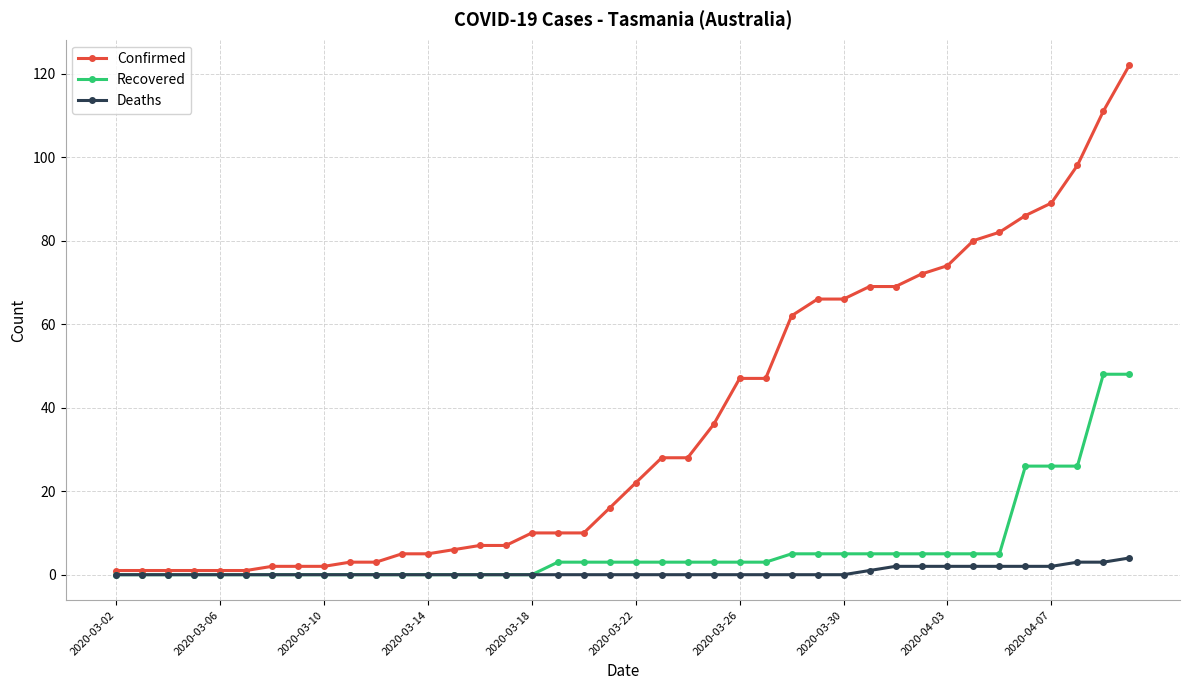

Which series has the largest total across all categories?

Confirmed